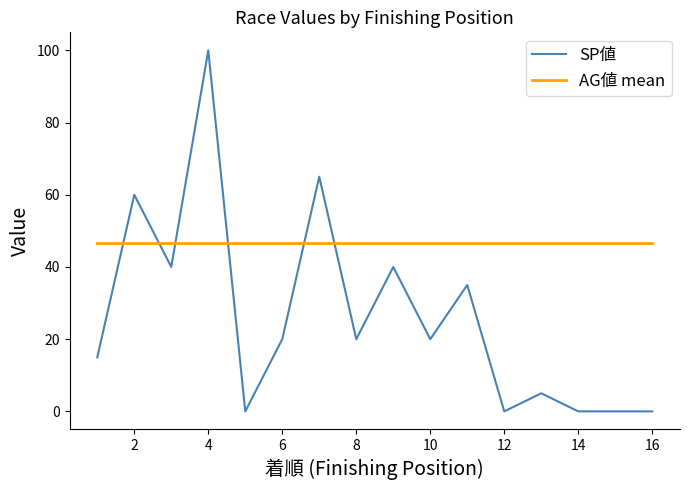

Which series ends up on top after the final intersection of SP値 and AG値 mean?

AG値 mean